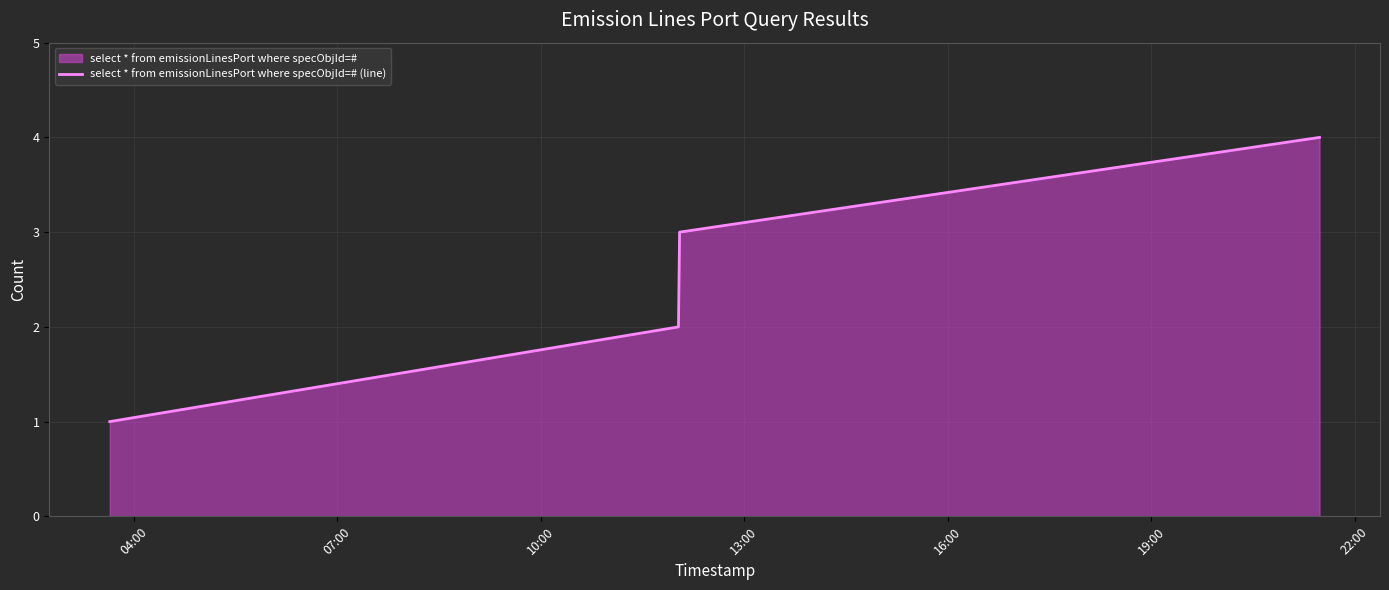

Reading left to right, extract all data points from this chart.

1	2	3	4